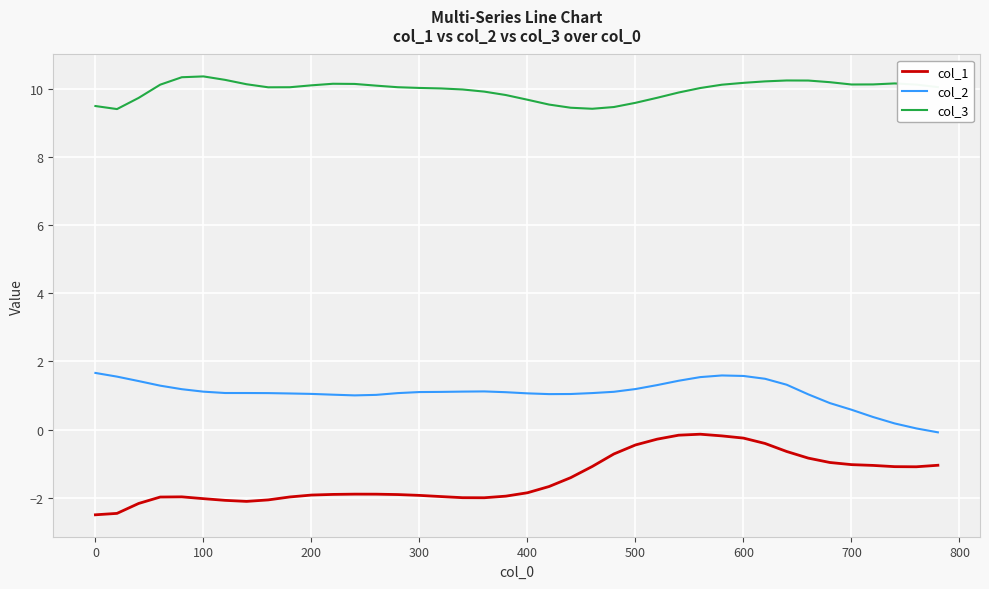

What is the minimum value shown in the chart?

-2.5